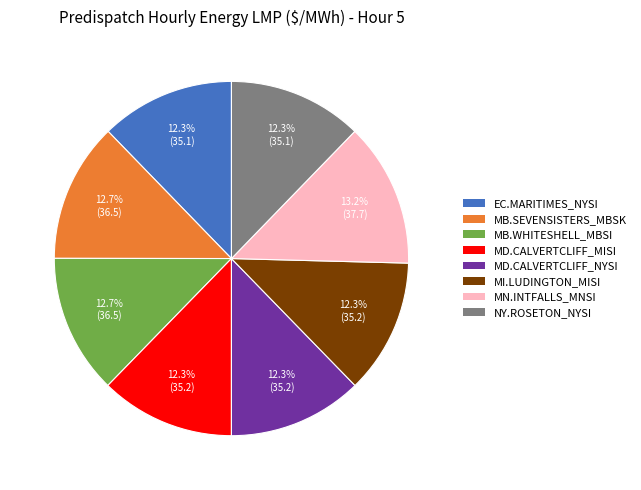

Is the sum of MD.CALVERTCLIFF_MISI and MN.INTFALLS_MNSI greater than half?

No